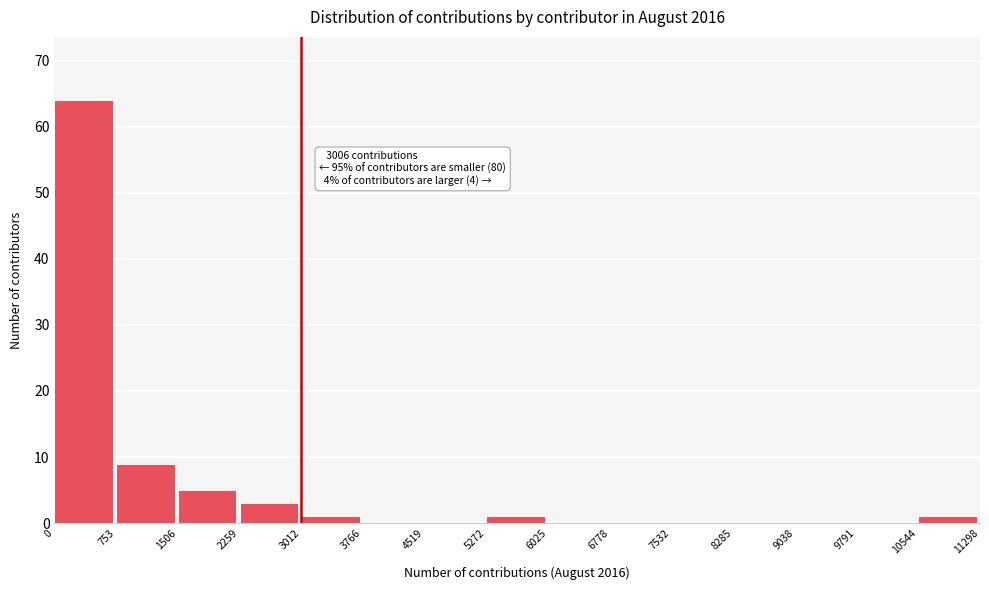

Over which range of the x-axis is the bar tallest?

0 to 753